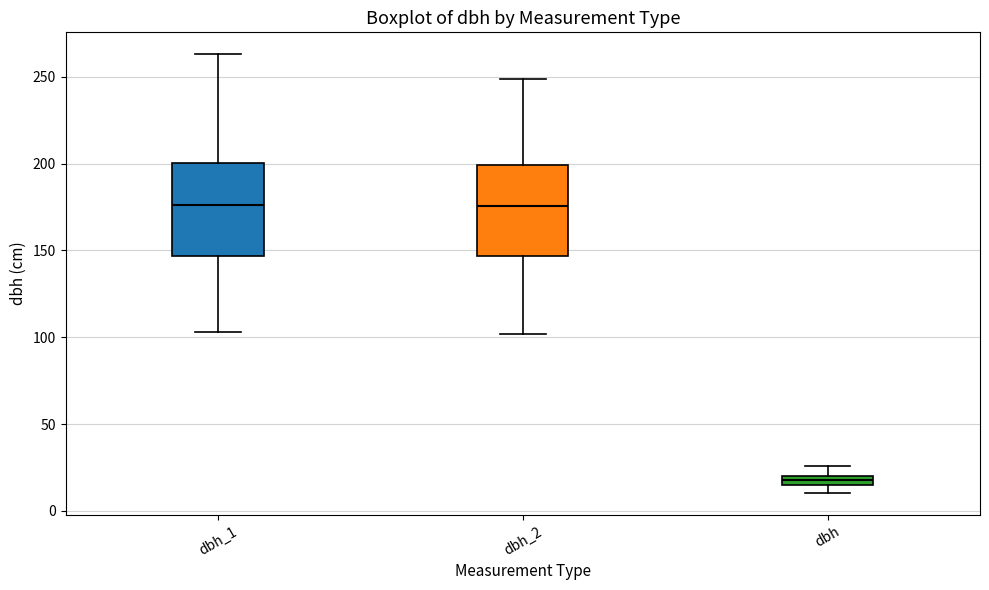

Which box's median line is the lowest?

dbh